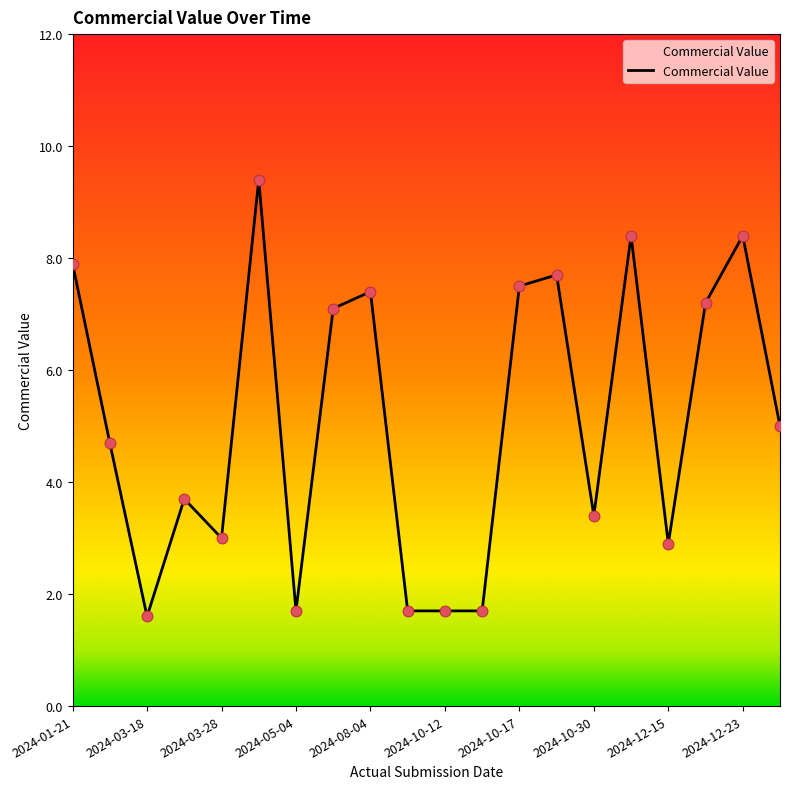

What is the smallest value displayed?

1.6